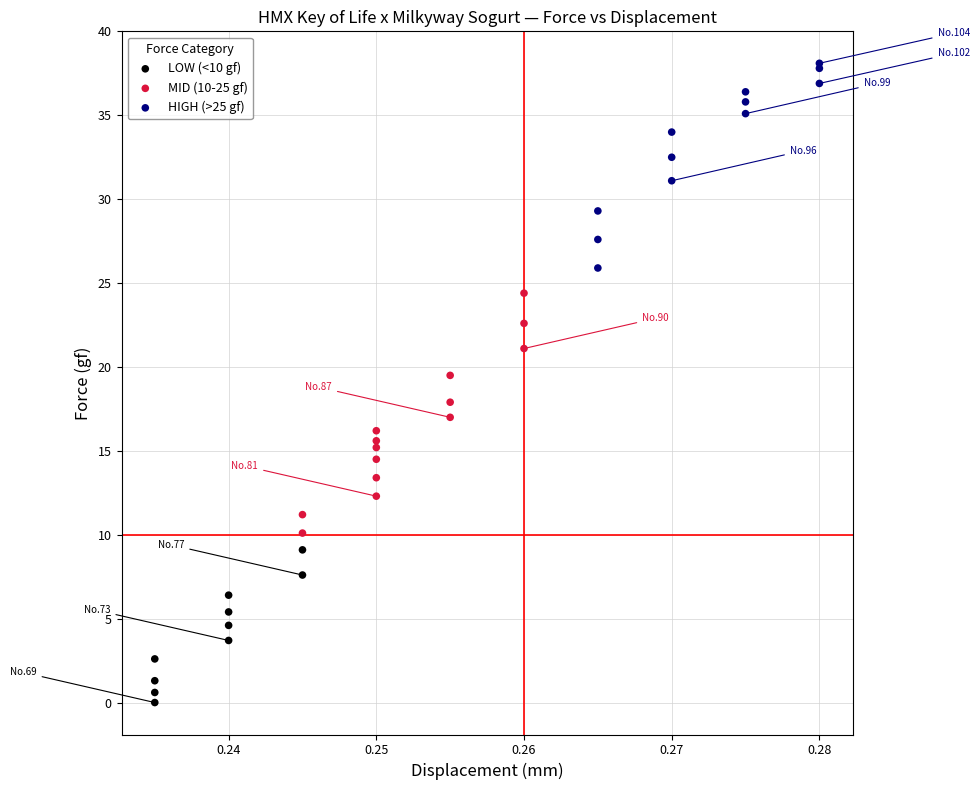

Which series has the widest spread of Y values?

MID (10-25 gf)